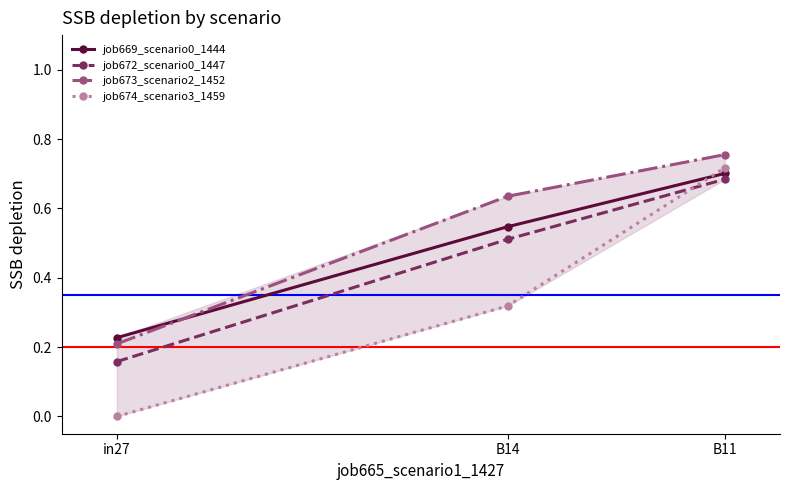

At which category is the sum across all series the highest?

B11